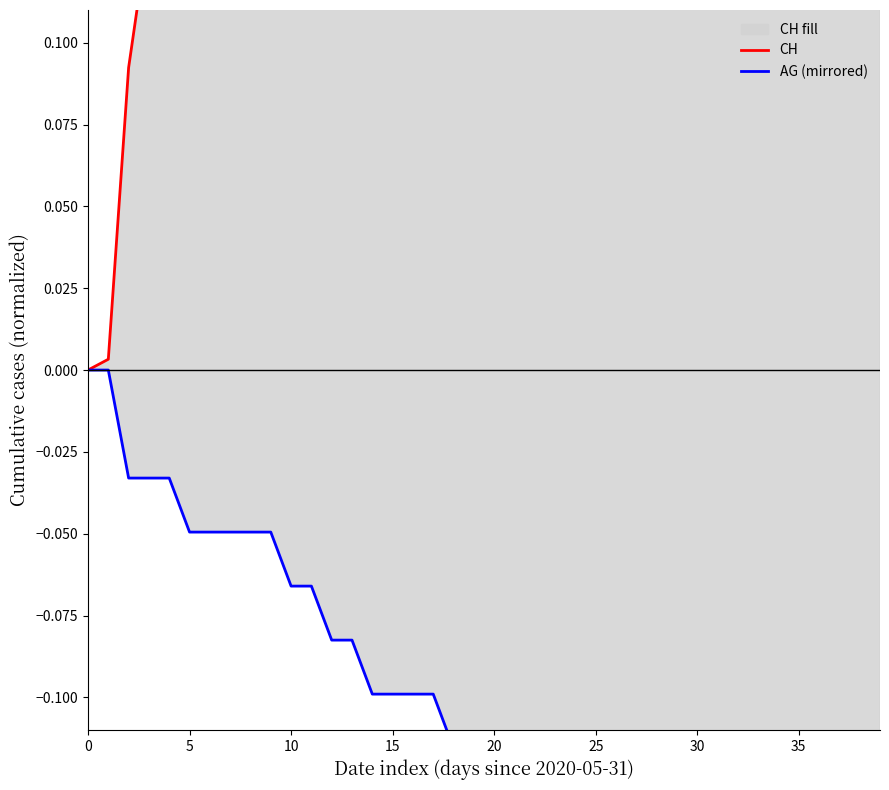

How many lines are shown in the chart?

2